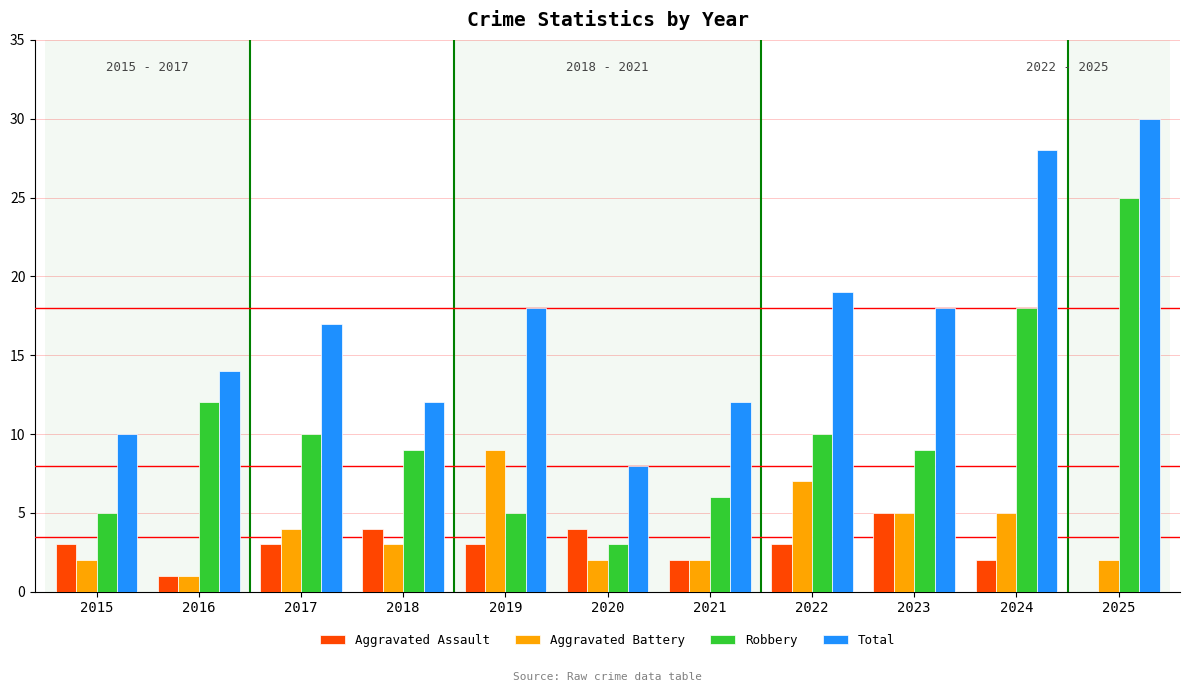

True or false: Total has a value of 11 at 2020.

False